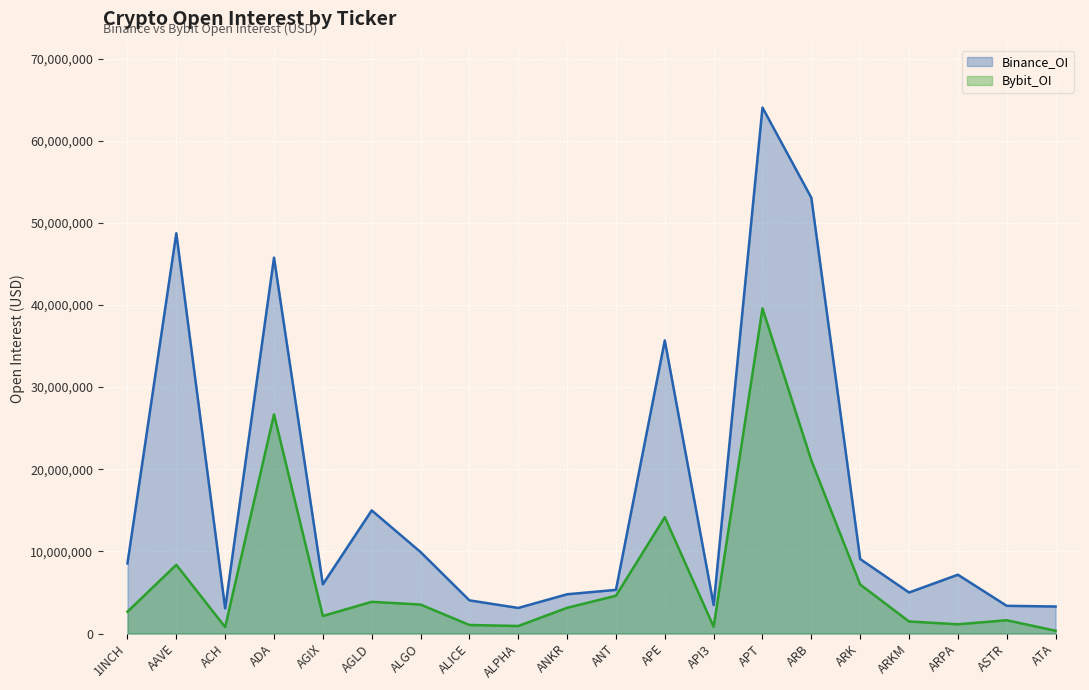

How many series are shown in this chart?

2